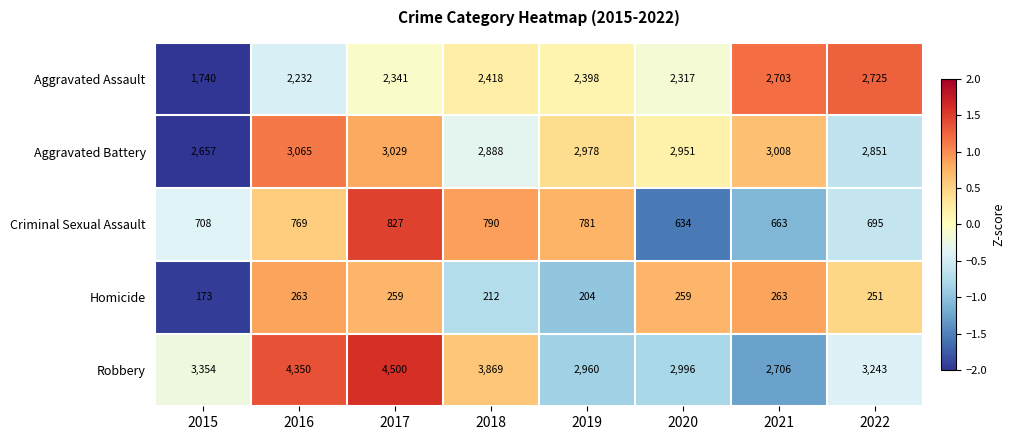

What is the total value across all series at 2015?

8632